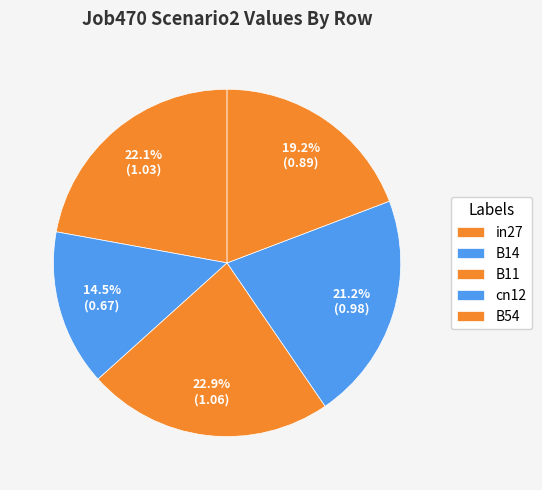

What percentage is the cn12 slice, to the nearest percent?

21%